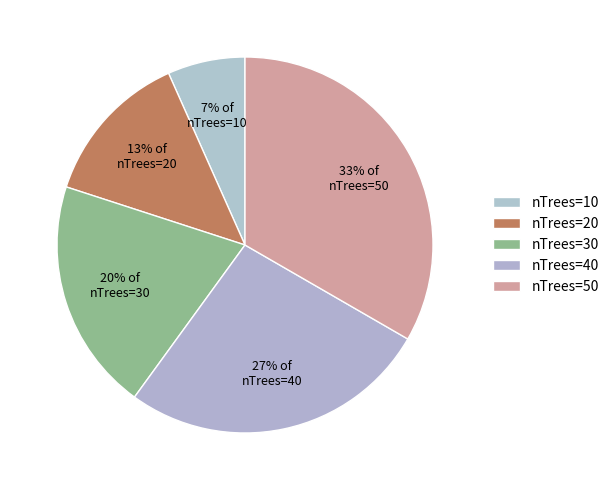

How many segments does this pie chart have?

5